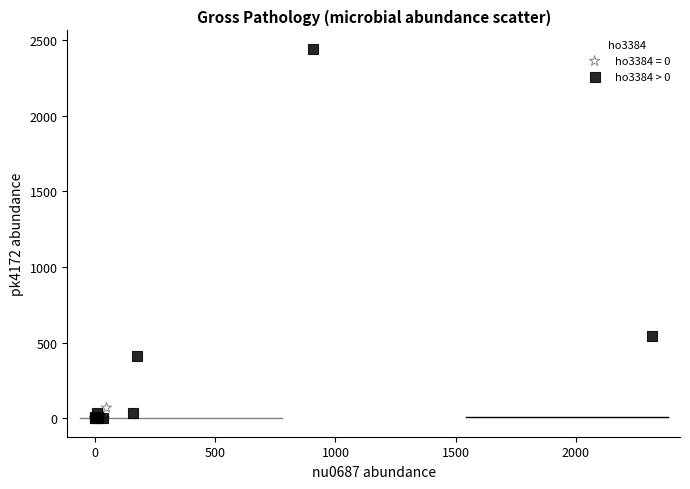

Which series reaches the maximum Y coordinate?

ho3384 > 0